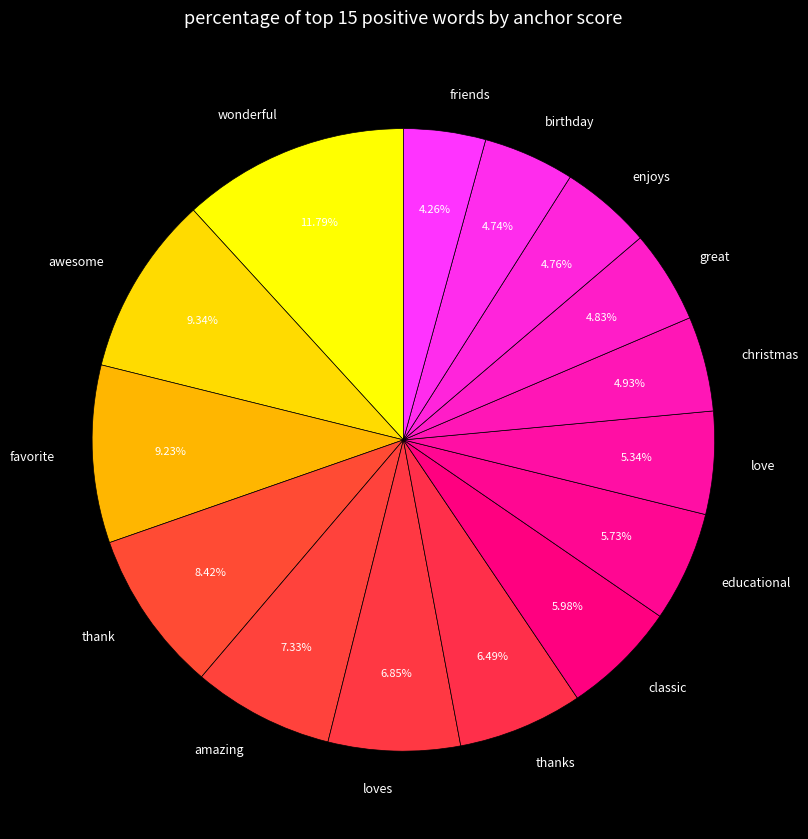

Does any single category account for the majority?

No